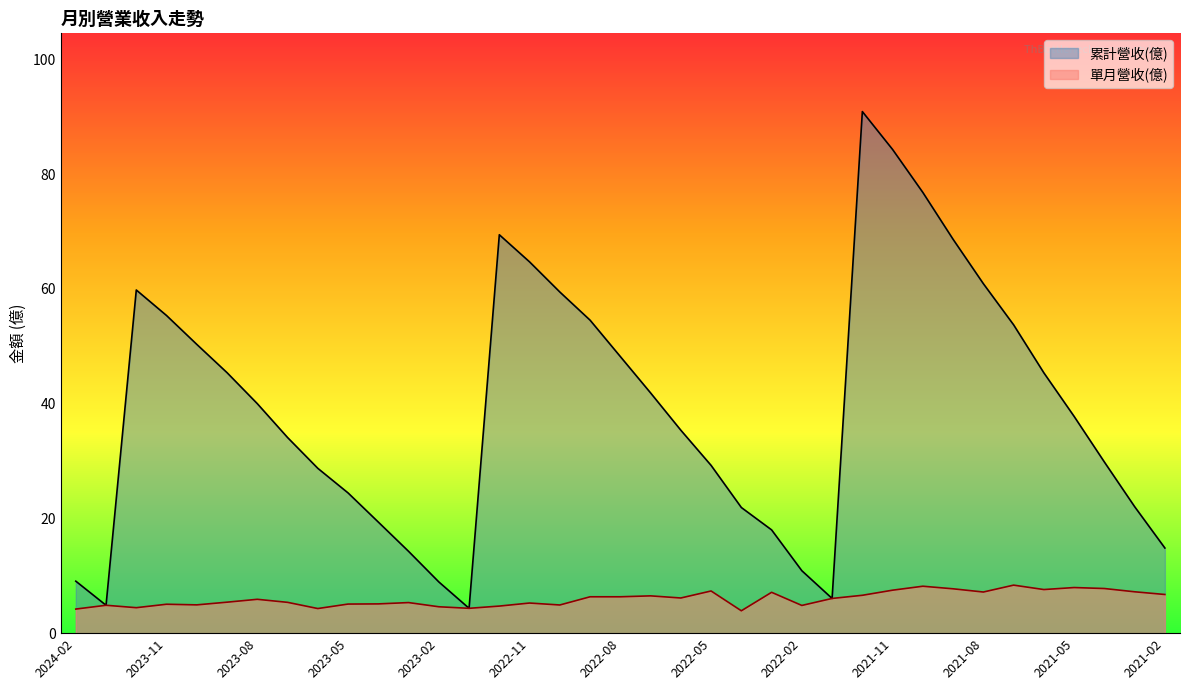

Read the 單月營收(億) value at 2021-04.

7.8